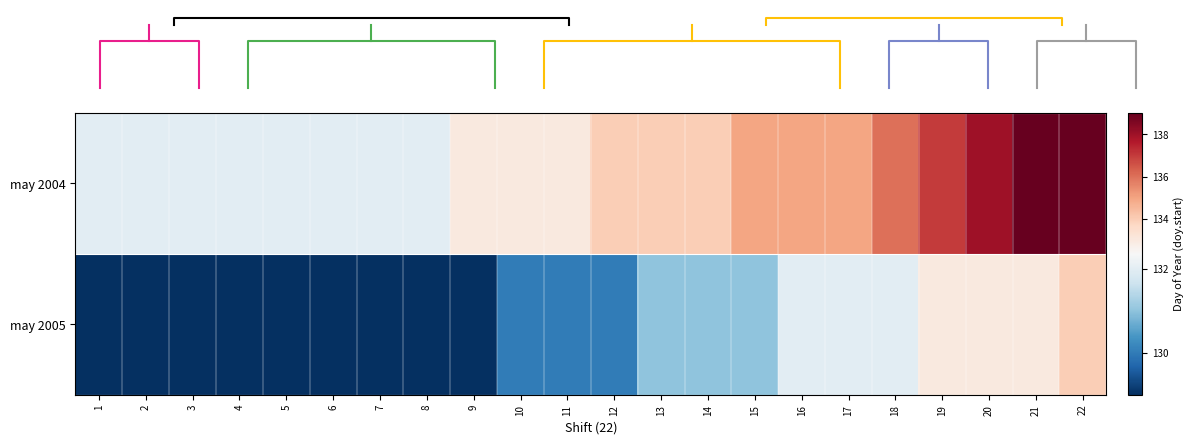

What is the lowest value of the may 2004 series?

132